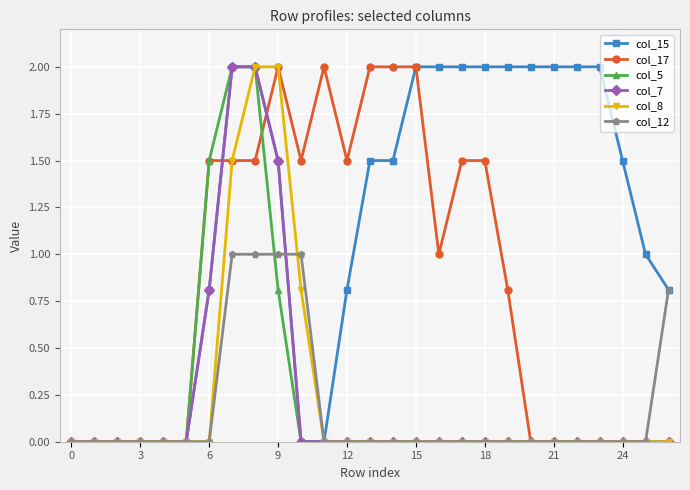

What is the greatest value displayed?

2.0